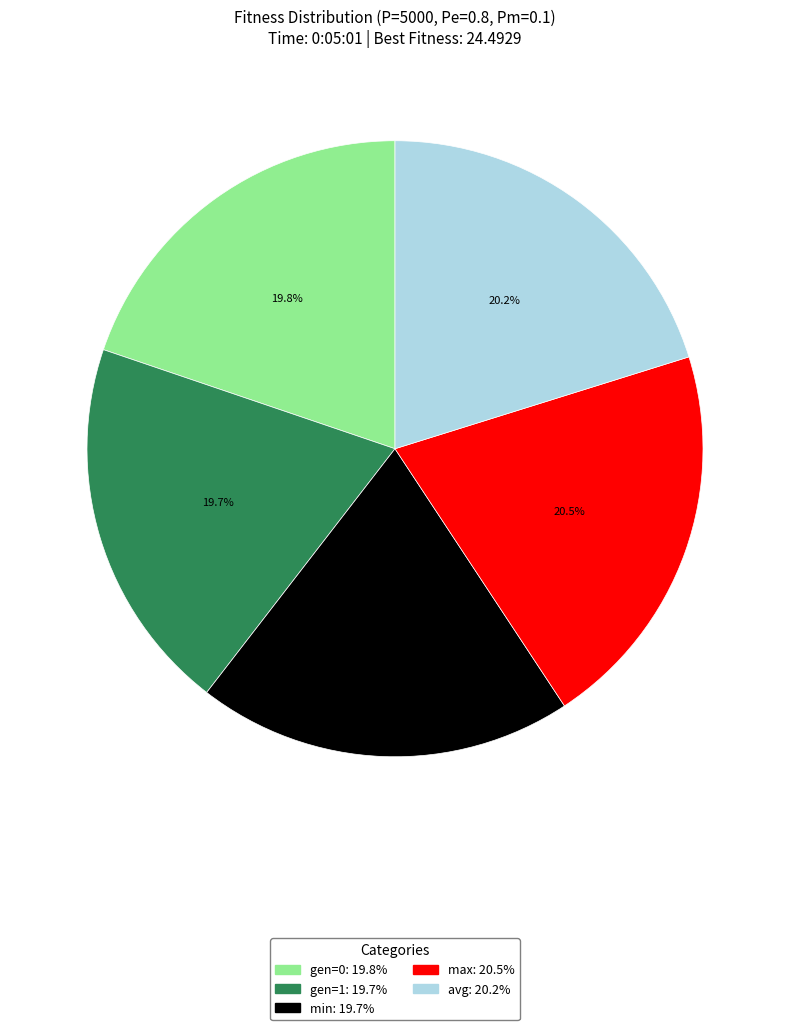

Approximately how many times larger is the value at min compared to gen=0?

1.0